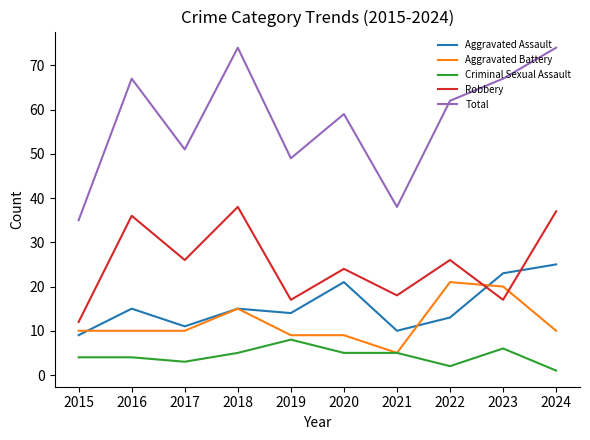

At which label does Robbery first exceed 26?

2016